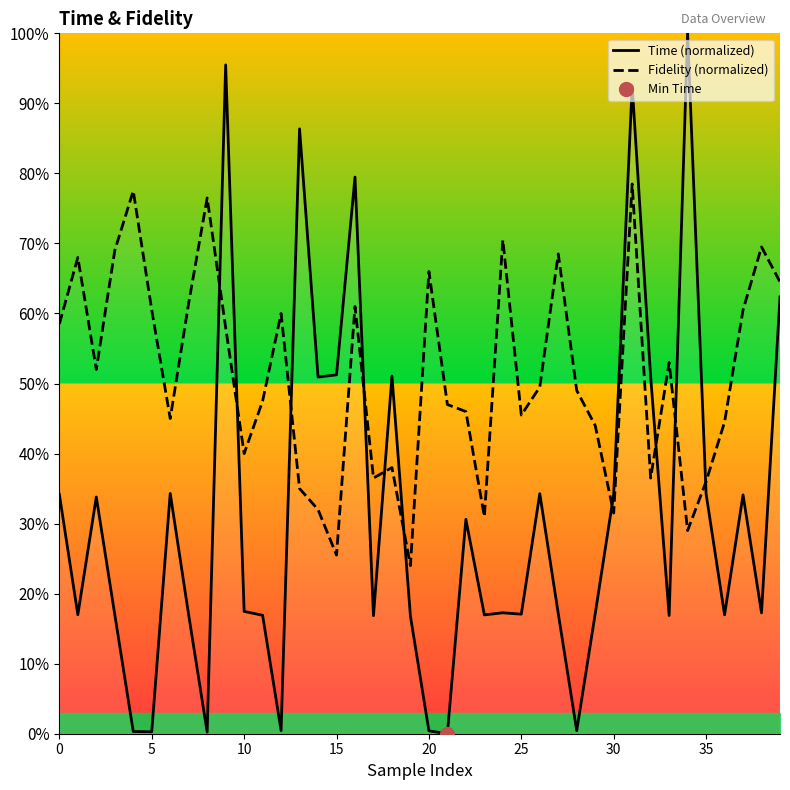

At which label is Time (normalized) closest to 0?

21